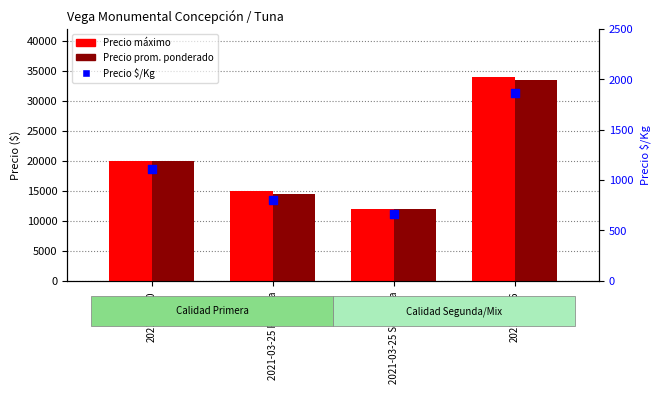

What is the total value across all series at 2021-03-25 Primera?

30306